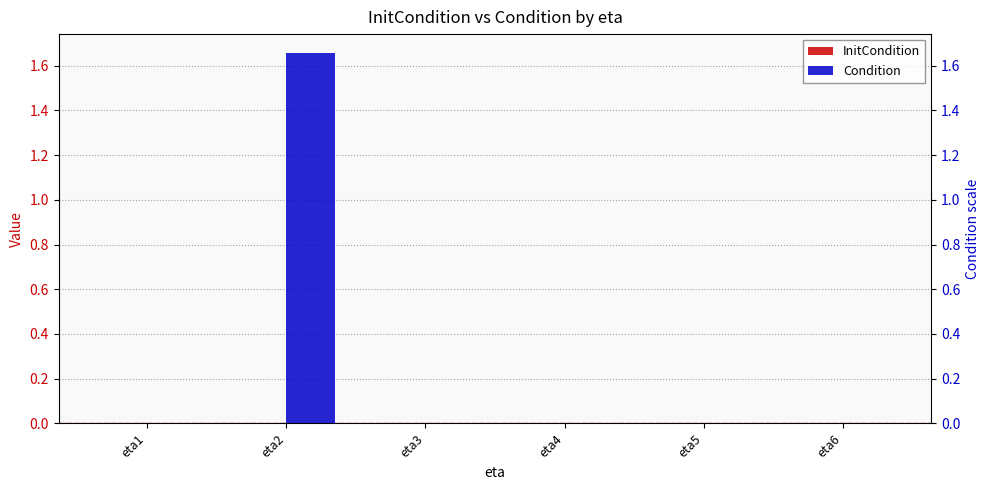

Rank the series by their maximum value, from highest to lowest.

Condition, InitCondition